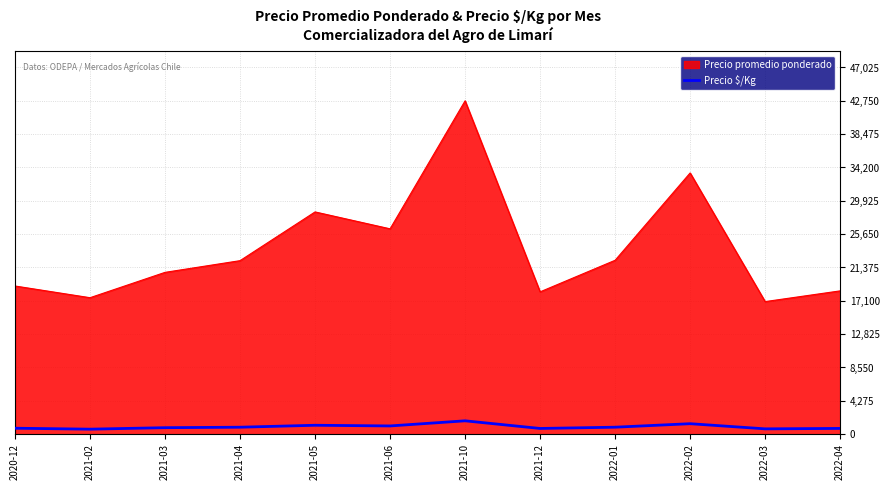

How many series are shown in this chart?

2